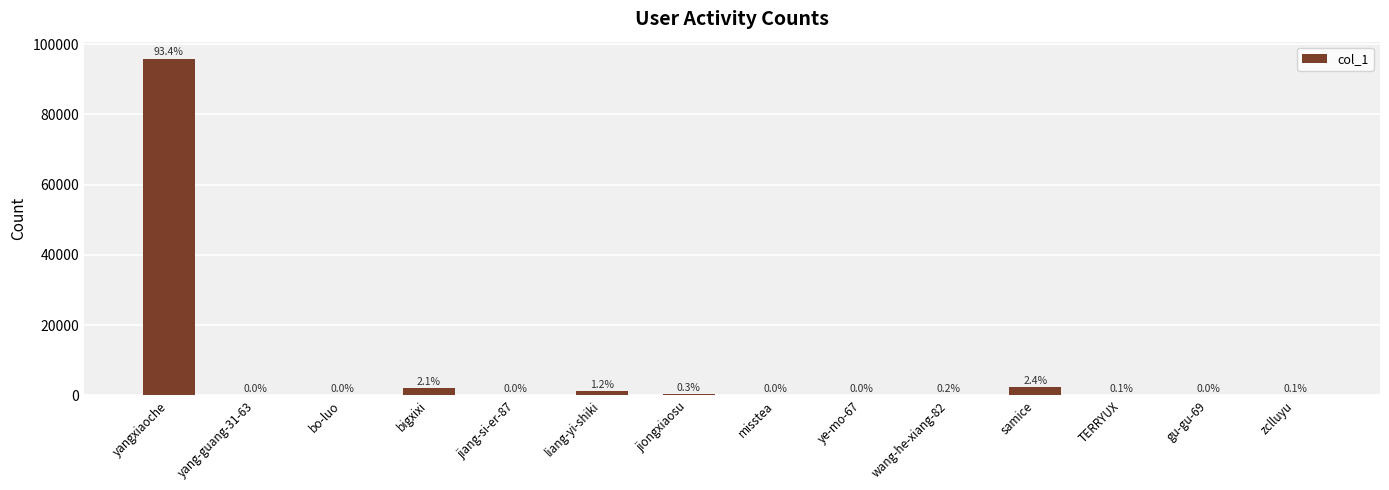

Reading right to left, list all the values displayed in this chart.

zclluyu=138	gu-gu-69=4	TERRYUX=64	samice=2434	wang-he-xiang-82=204	ye-mo-67=50	misstea=38	jiongxiaosu=358	liang-yi-shiki=1282	jiang-si-er-87=1	bigxixi=2136	bo-luo=49	yang-guang-31-63=21	yangxiaoche=95881